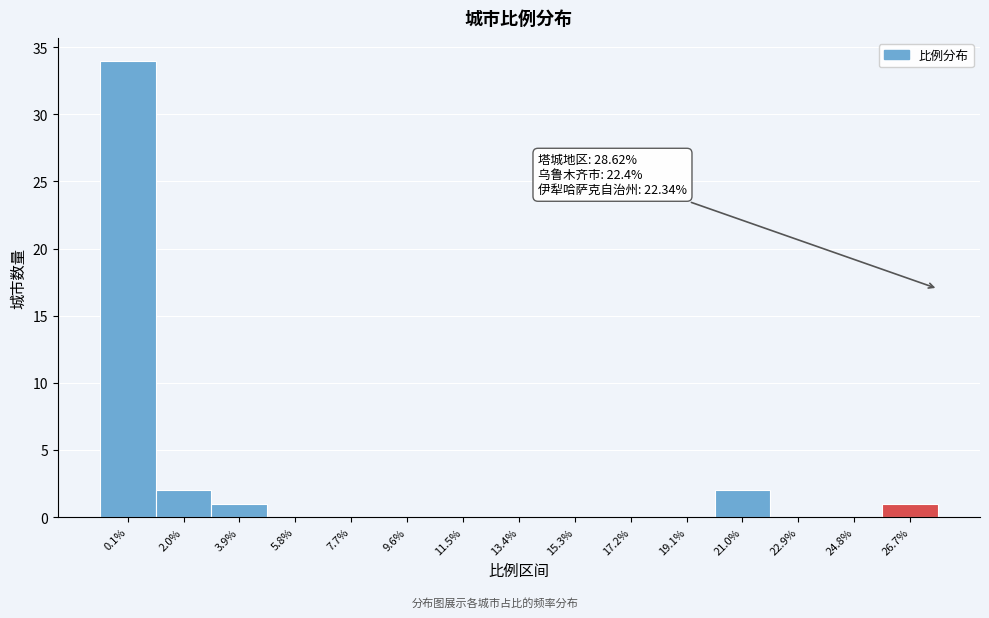

Reading right to left, transcribe all the data shown in this chart.

26.7%=1	24.8%=0	22.9%=0	21.0%=2	19.1%=0	17.2%=0	15.3%=0	13.4%=0	11.5%=0	9.6%=0	7.7%=0	5.8%=0	3.9%=1	2.0%=2	0.1%=34